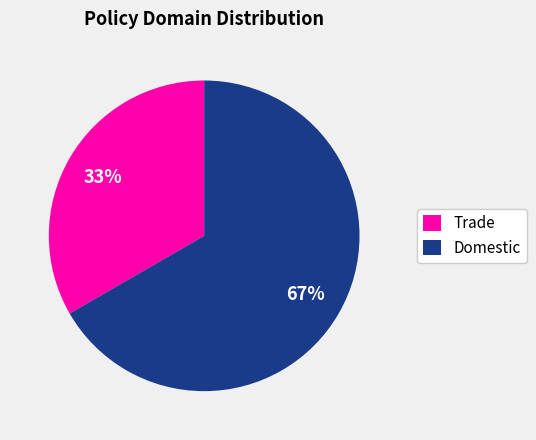

Is it true that Trade is 21% of the pie?

False